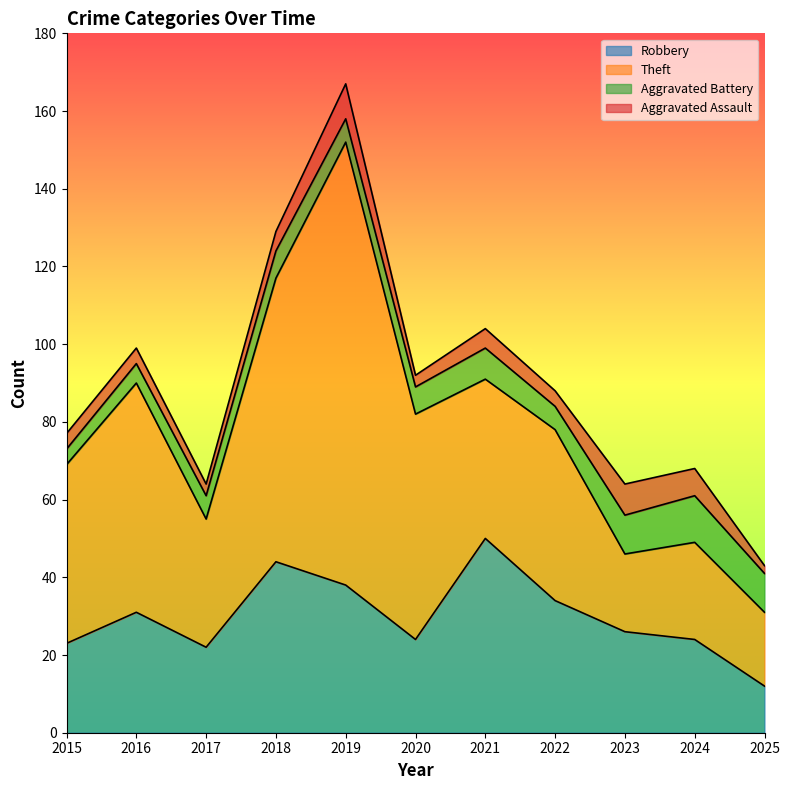

Where is the first local maximum for Robbery?

2016